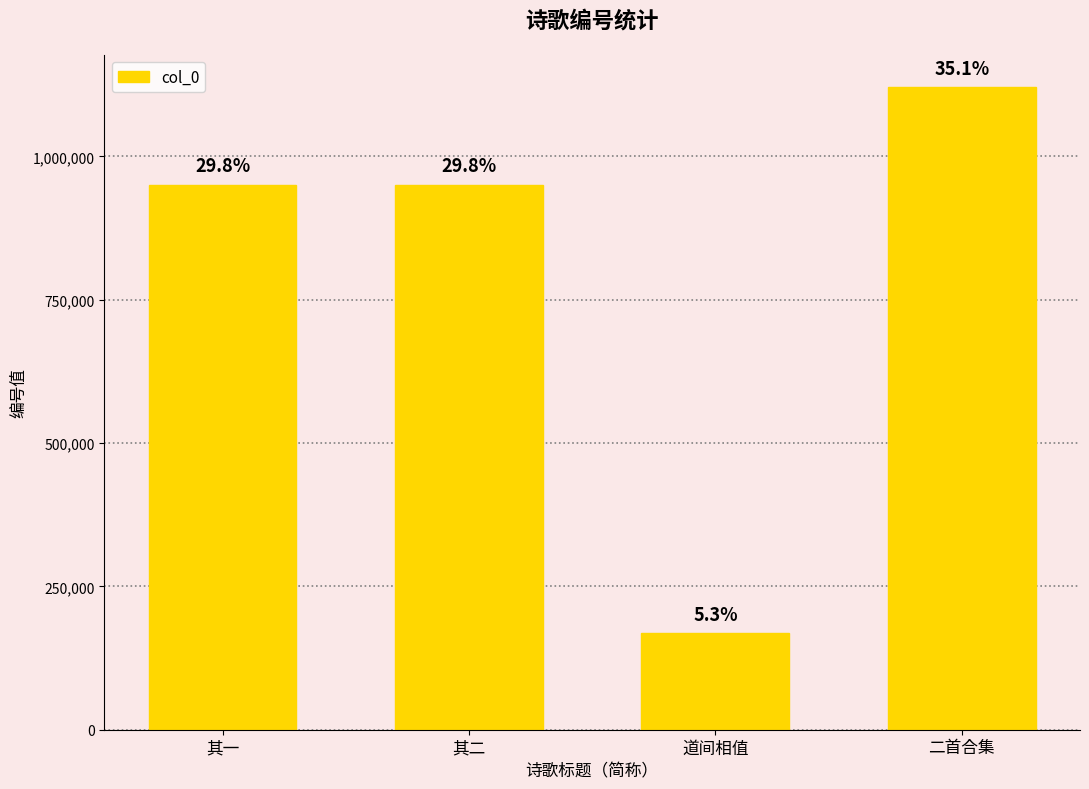

What is the difference between the maximum and minimum values?

952771